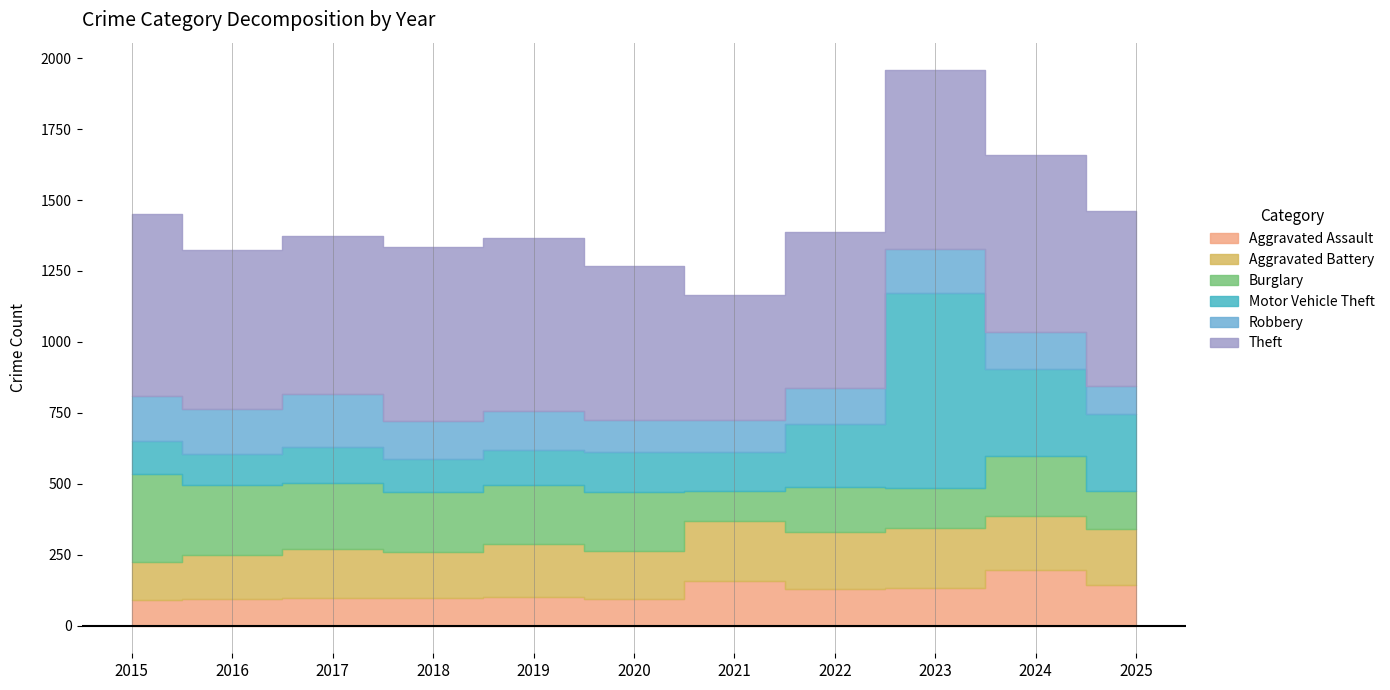

What is the value of the Aggravated Battery point at the 4th from the left?

163